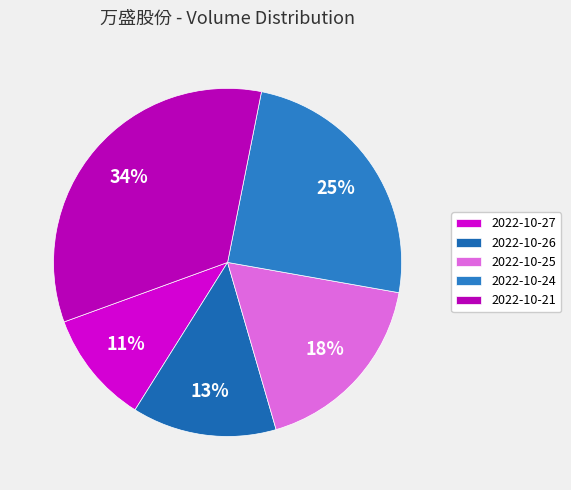

What is the smallest slice in the pie chart?

2022-10-27